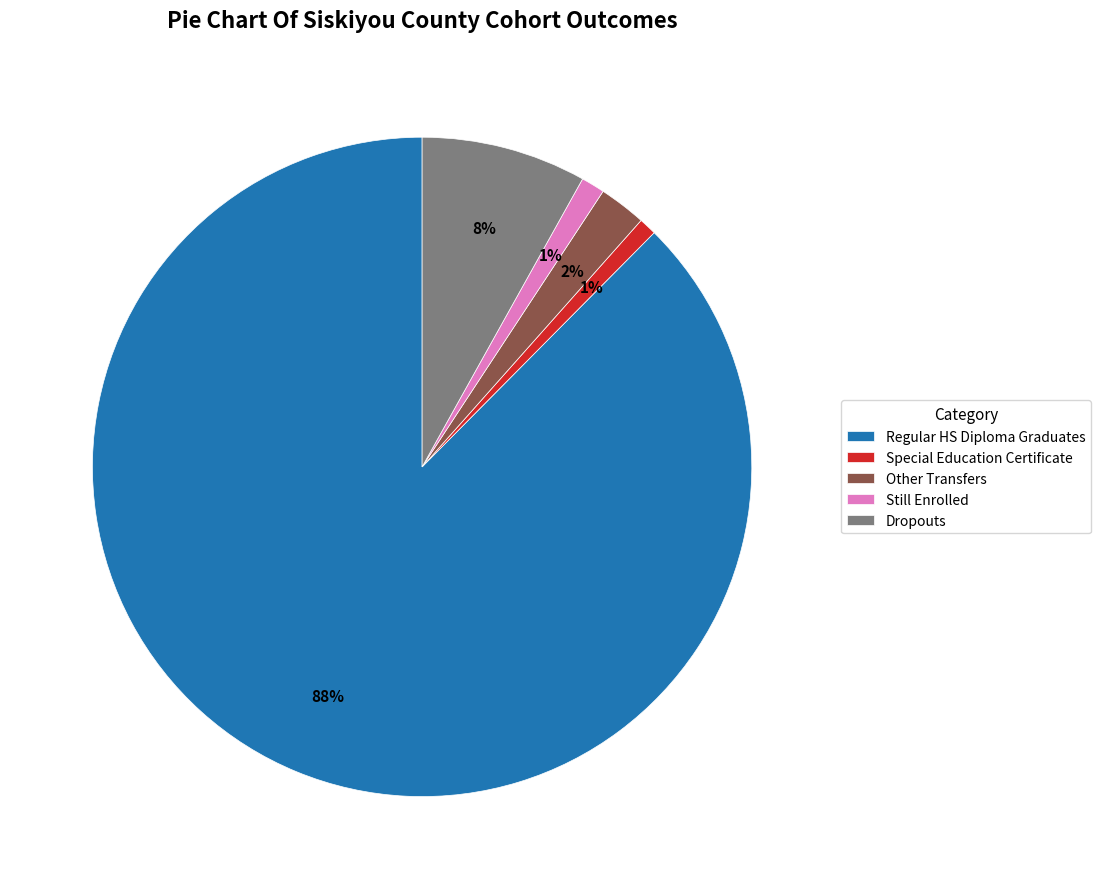

How many slices are in this pie chart?

5